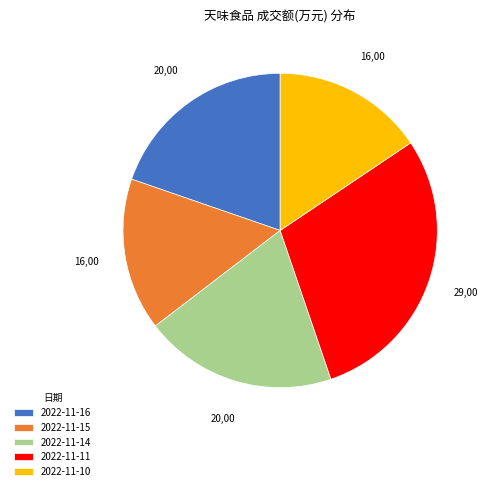

Is the sum of 2022-11-14 and 2022-11-15 greater than half?

No